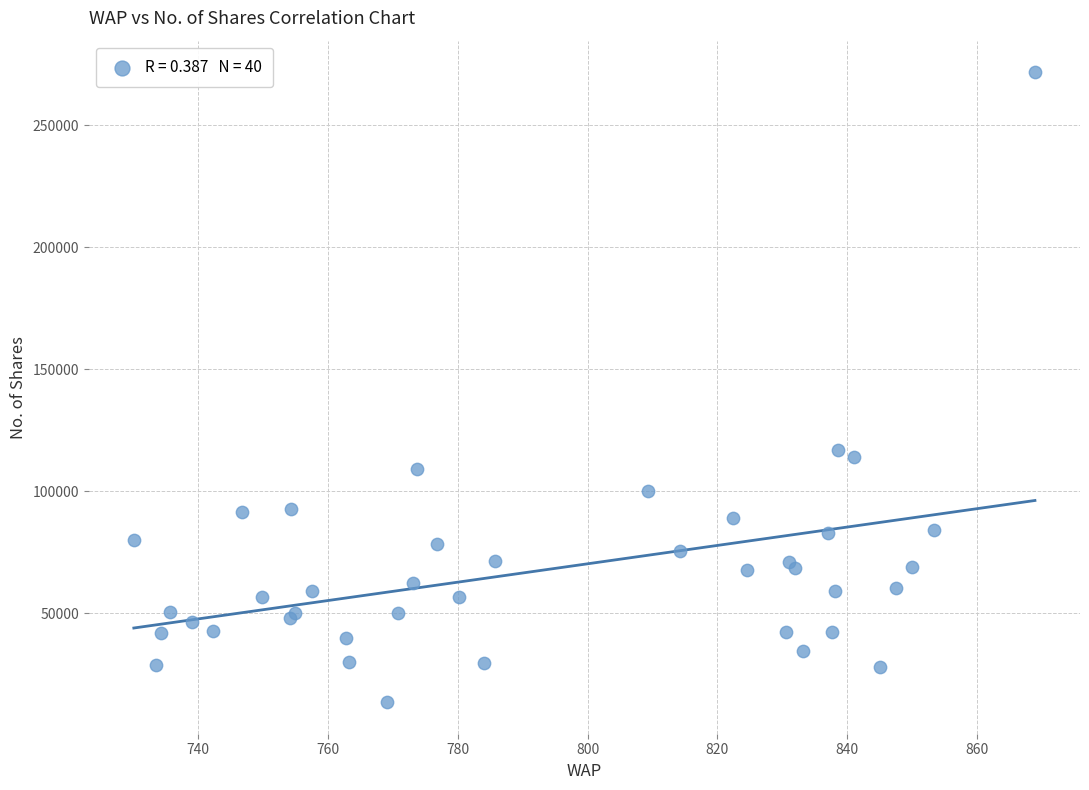

What Y value in the scatter plot is closest to 142662?

117084